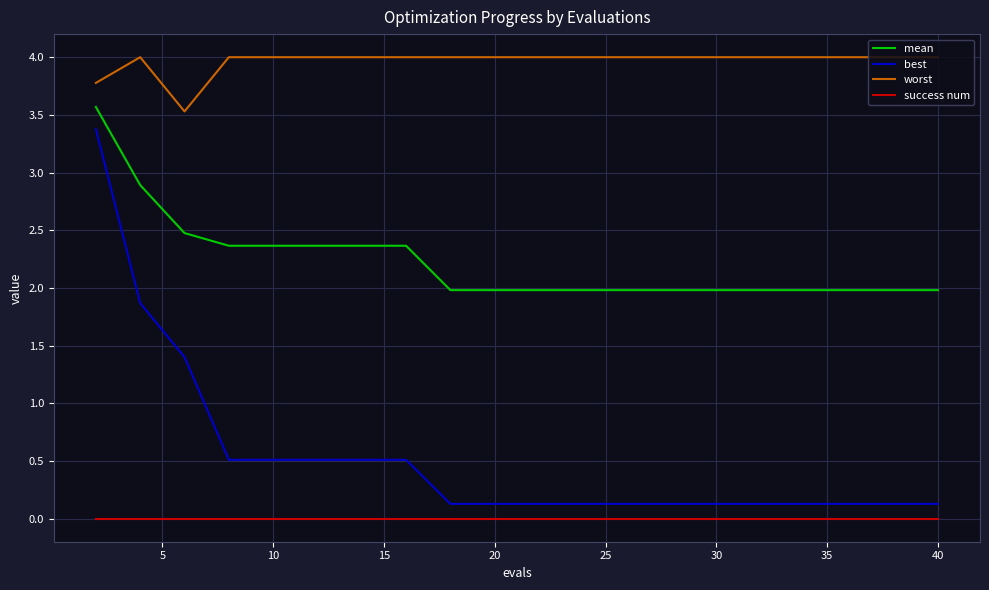

Which series has the widest spread of values?

best